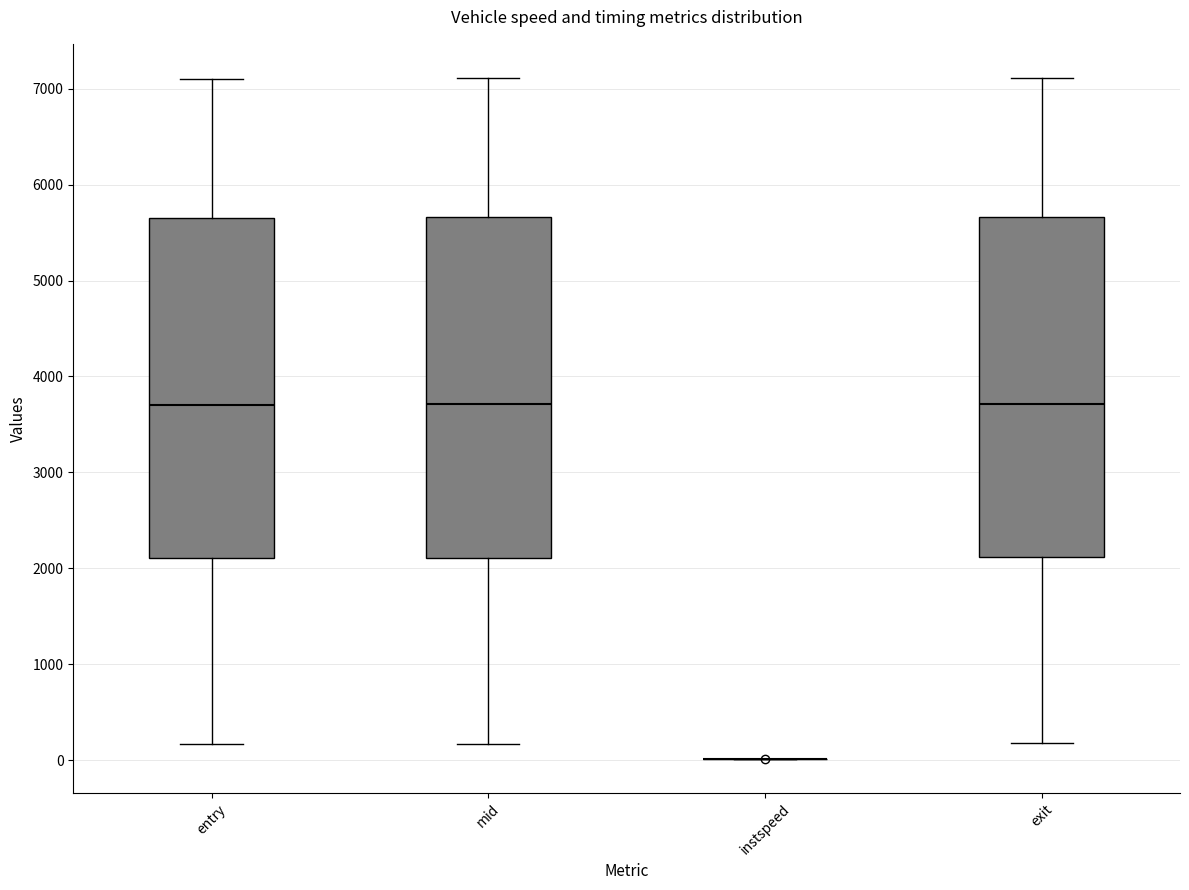

Where does the median line of the box for entry sit on the y-axis? The values are not printed on the chart, so give them approximately, as read against the axis.

3700